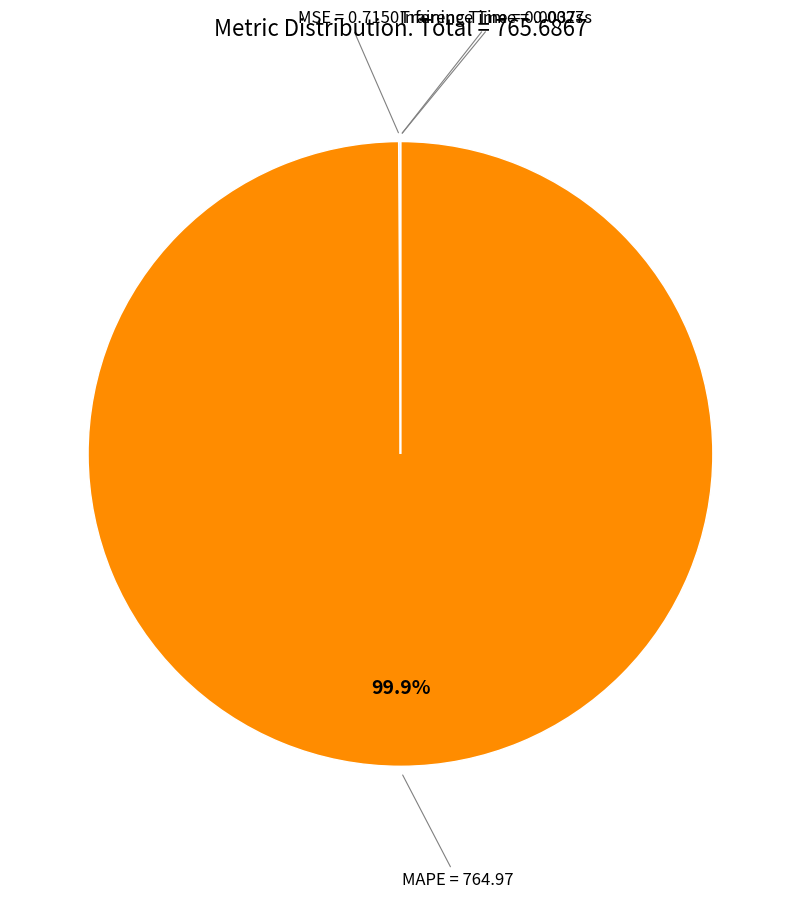

Is there any slice that represents more than half of the pie?

Yes